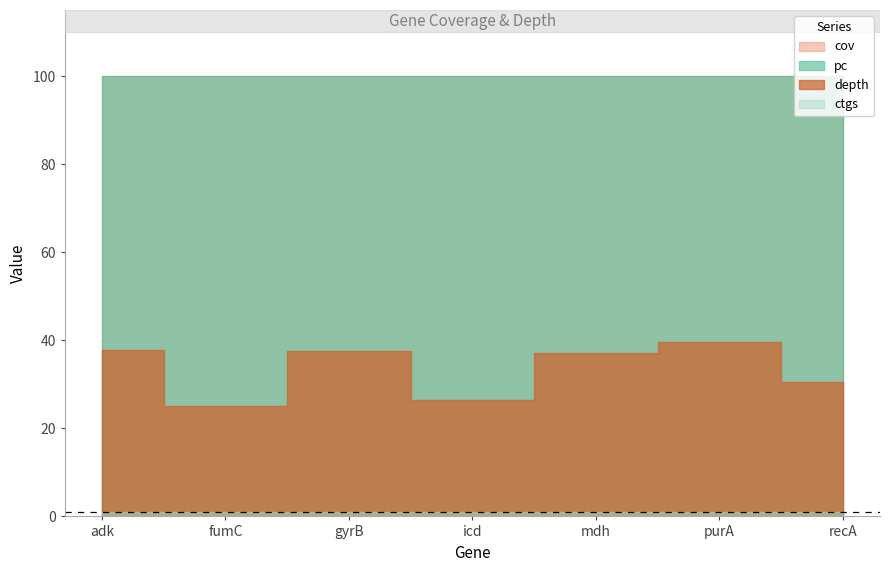

Is it true that pc equals 100.0 at recA?

True